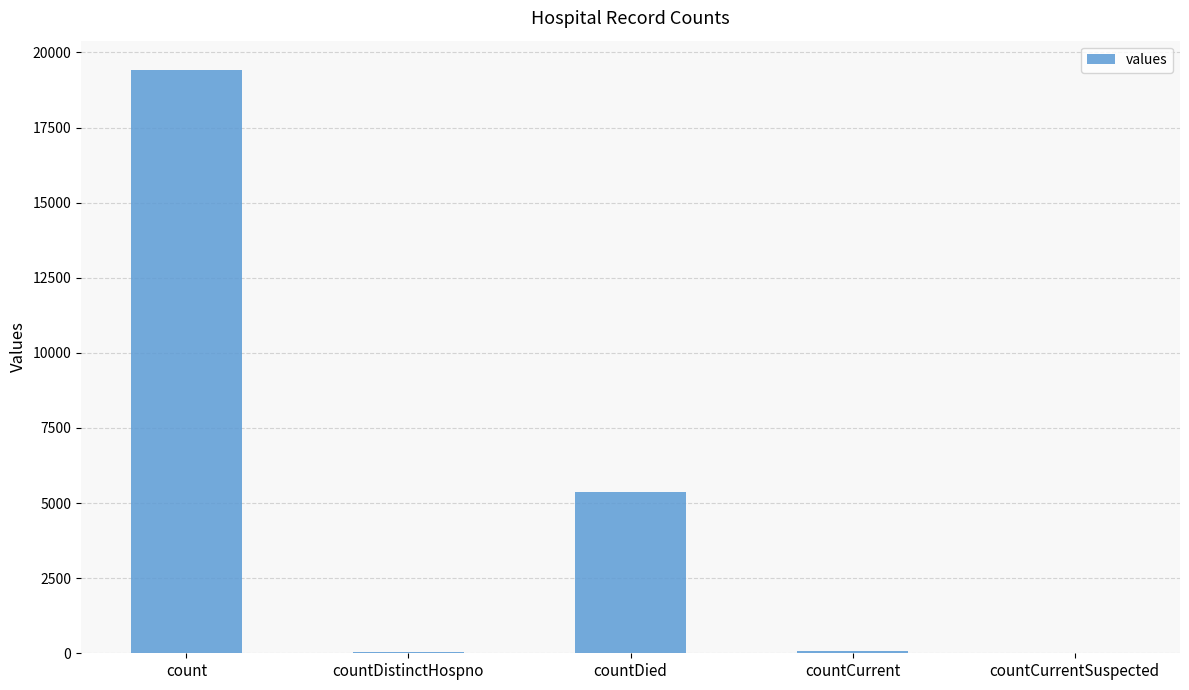

Is it true that the value at count is 19420?

True